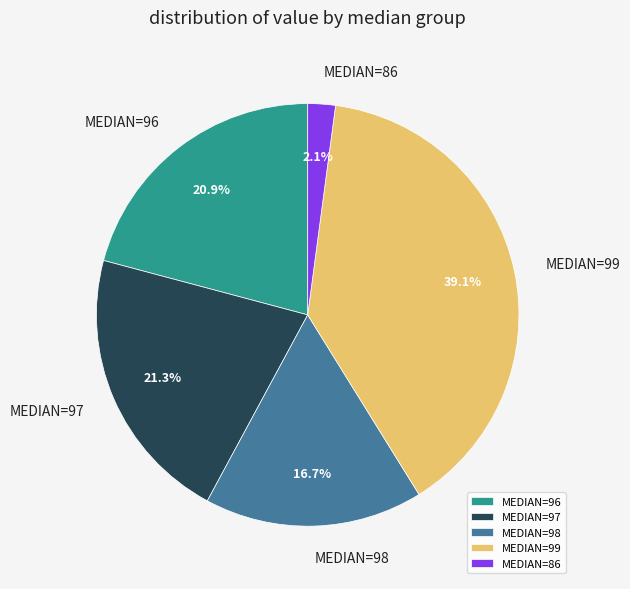

Do MEDIAN=98 and MEDIAN=96 together represent more than half of the pie?

No